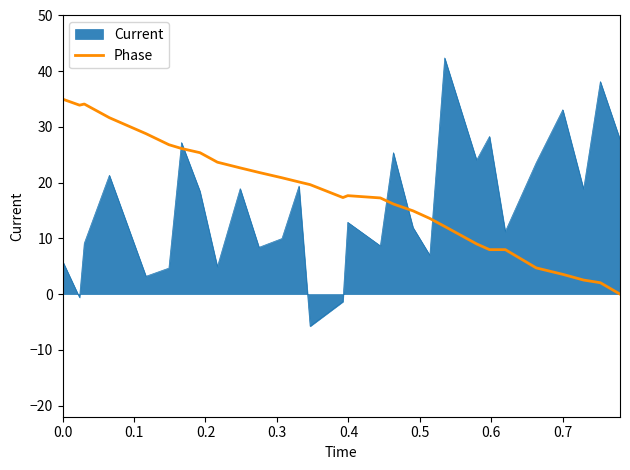

Rank the series by their maximum value, from lowest to highest.

Phase, Current